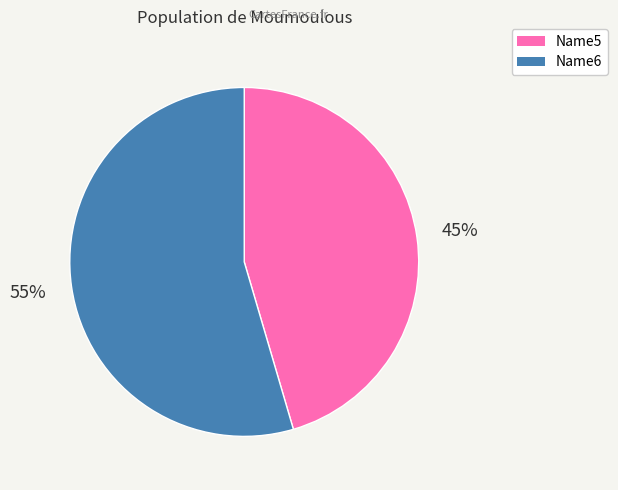

Count the number of slices in the pie.

2